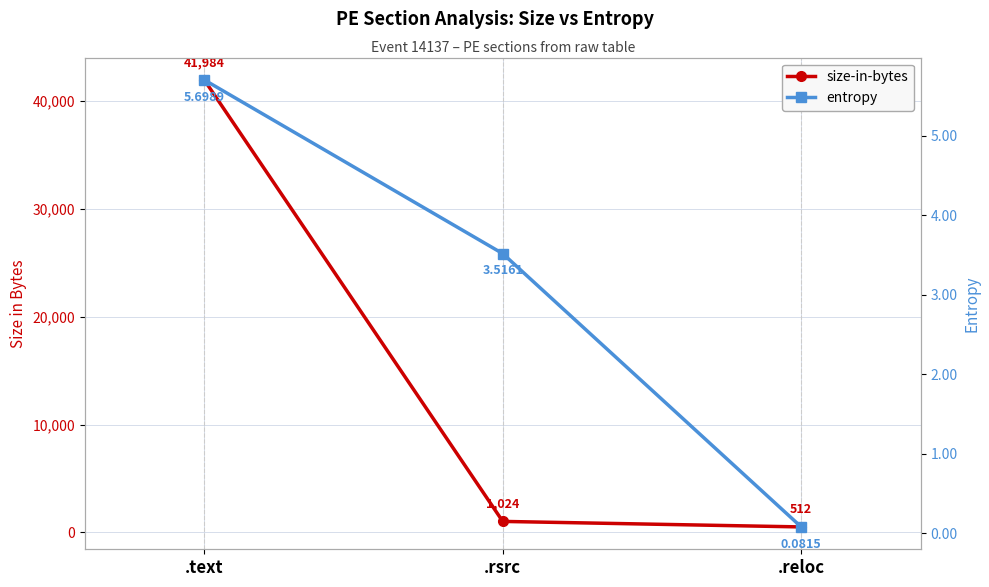

Reading left to right, what are all the values shown in this chart?

size-in-bytes: .text=41984.0	.rsrc=1024.0	.reloc=512.0
entropy: .text=5.7	.rsrc=3.5	.reloc=0.1